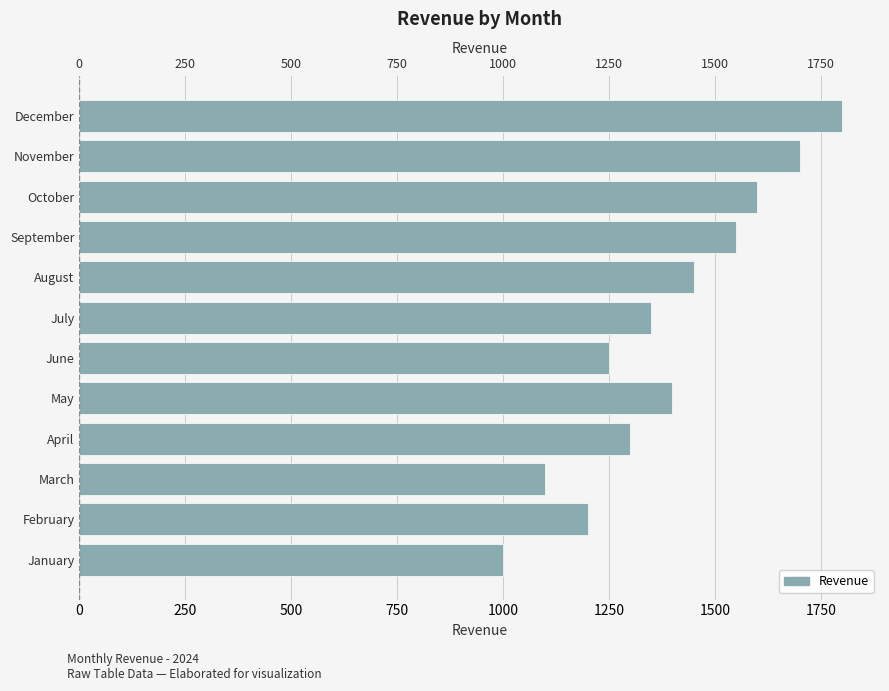

What is the ratio of the value at 500 to the value at 1500?

0.8